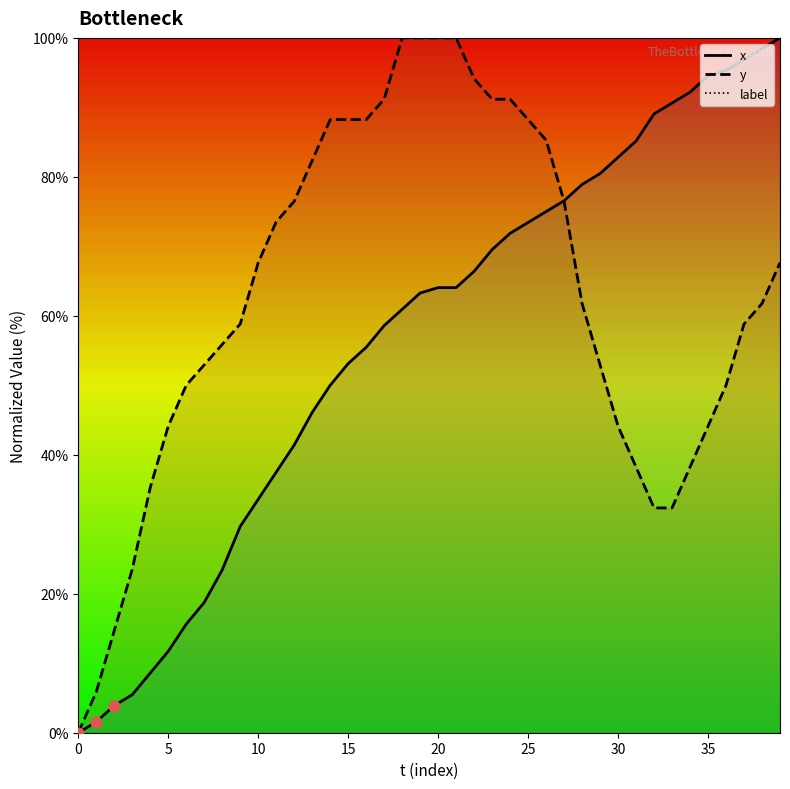

What is the total value across all series at 21?

164.1